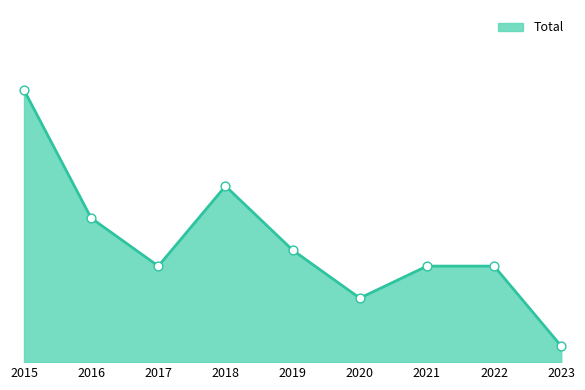

What is the ratio of the value at 2019 to the value at 2021?

1.2